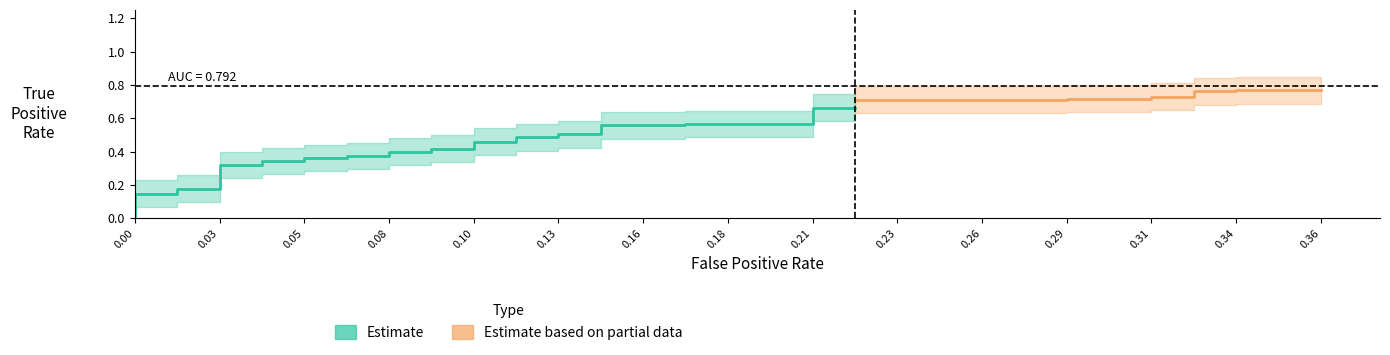

True or false: tpr and fpr cross at least once.

False